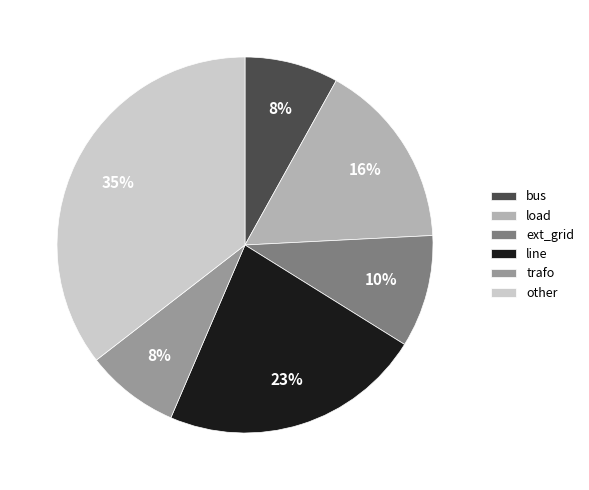

How many slices are in this pie chart?

6